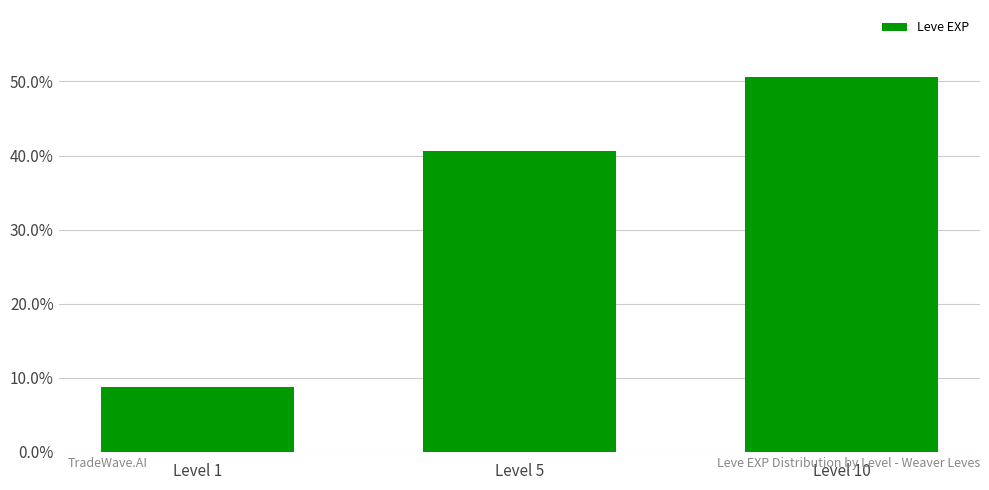

What is the maximum value shown in the chart?

50.5